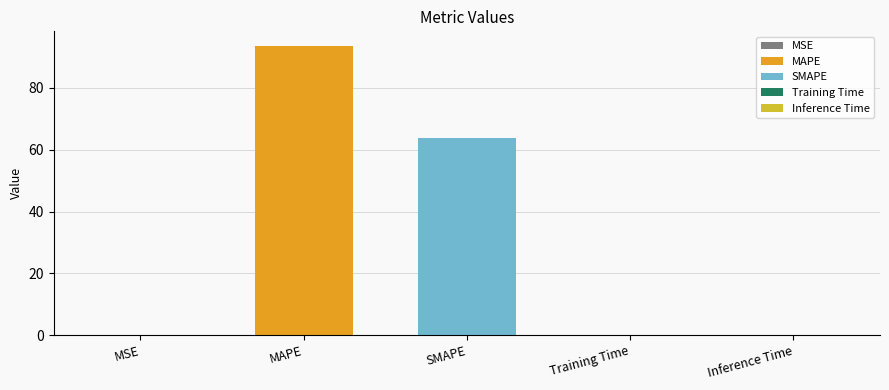

What is the average value?

31.5